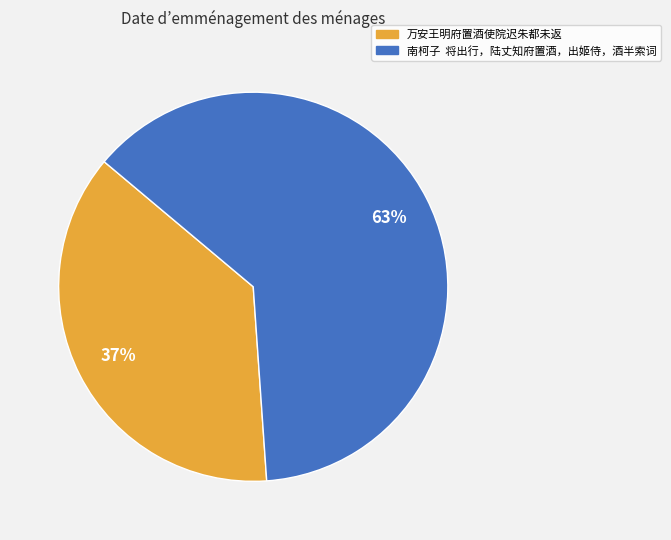

Rank the categories by value from highest to lowest.

南柯子 将出行，陆丈知府置酒，出姬侍，酒半索词, 万安王明府置酒使院迟朱都未返